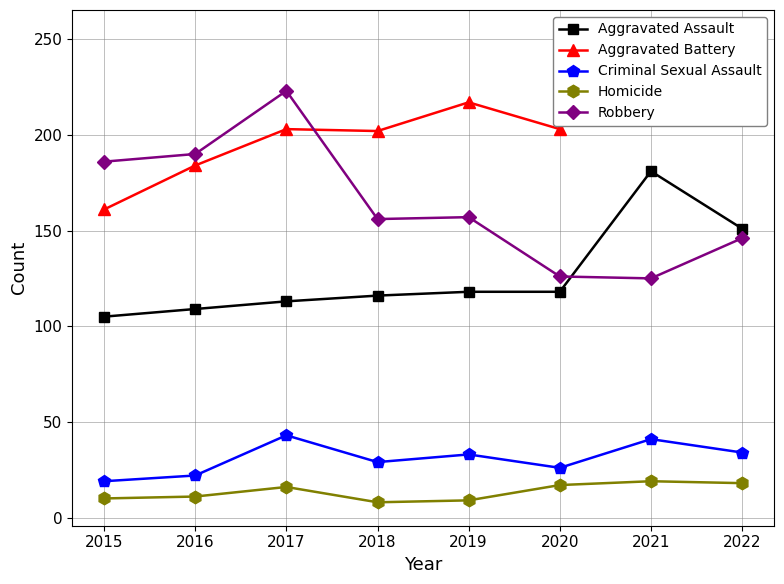

What is the difference between the maximum and second lowest values in the Homicide series?

10